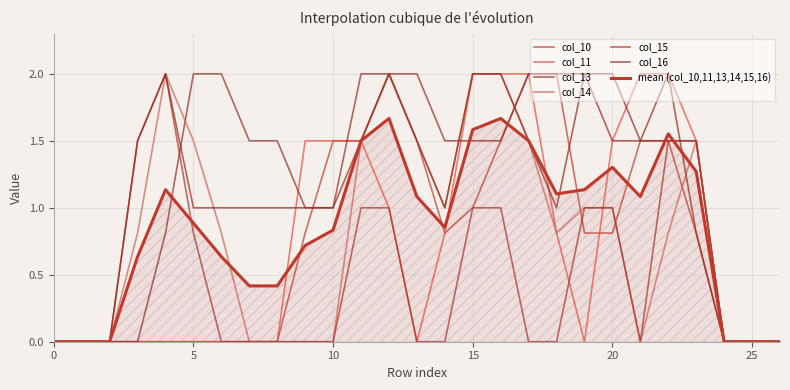

True or false: col_13 has more than 2 points higher than both neighbors.

False